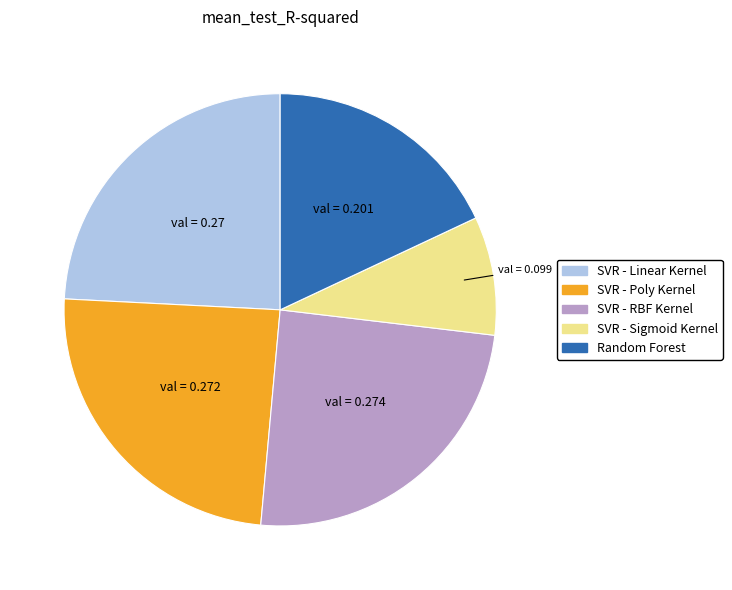

How many segments does this pie chart have?

5